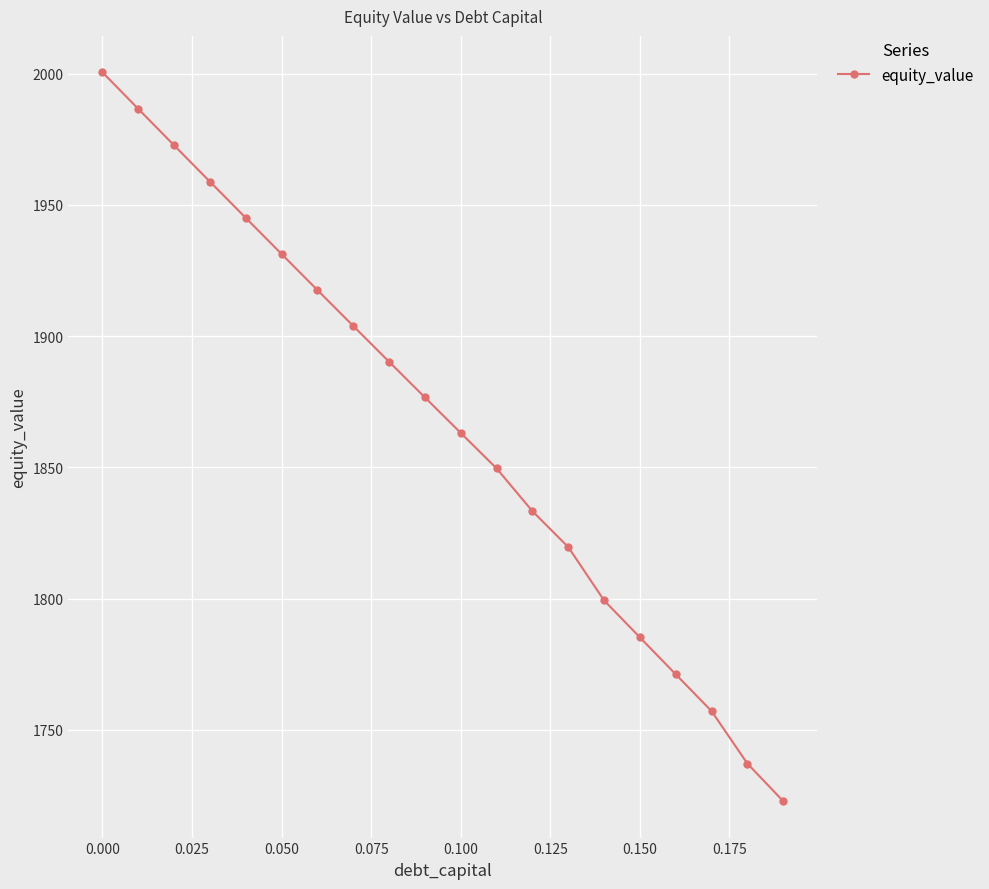

How many values exceed 1876?

10